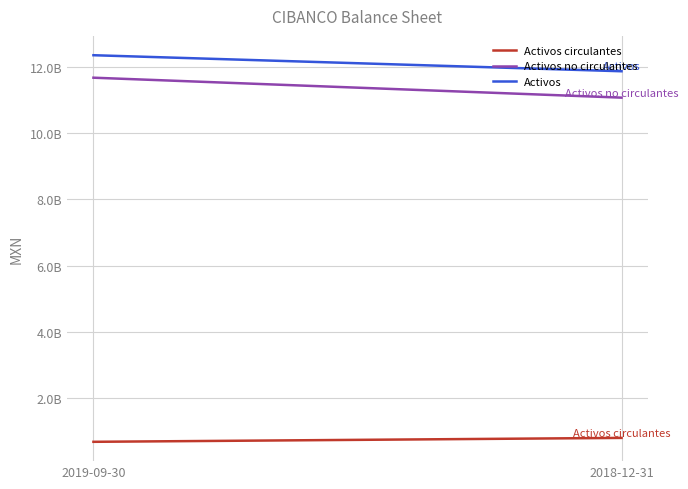

At which category is the sum across all series the highest?

2019-09-30